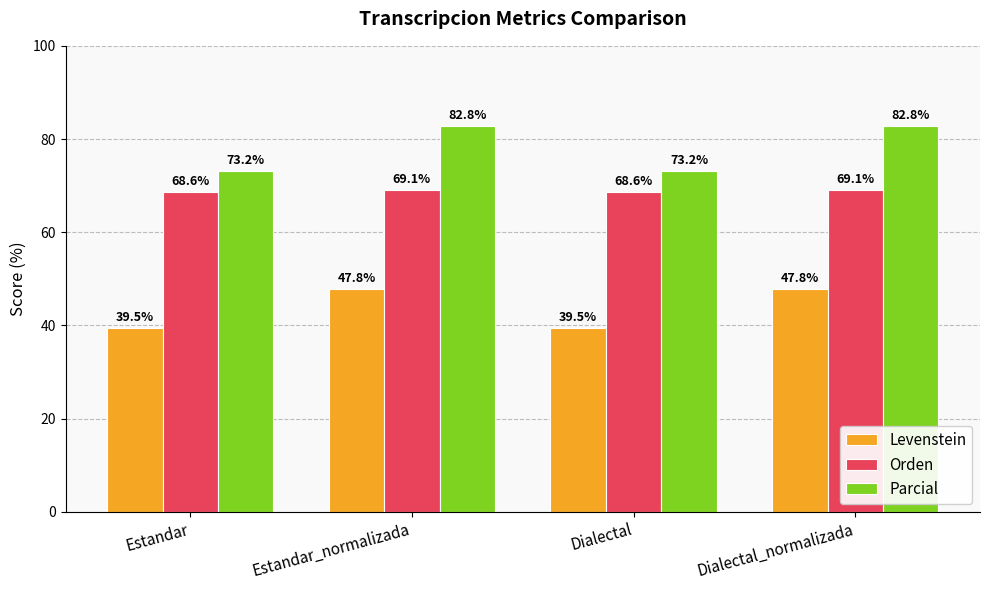

How many data points in Levenstein are less than 47?

2